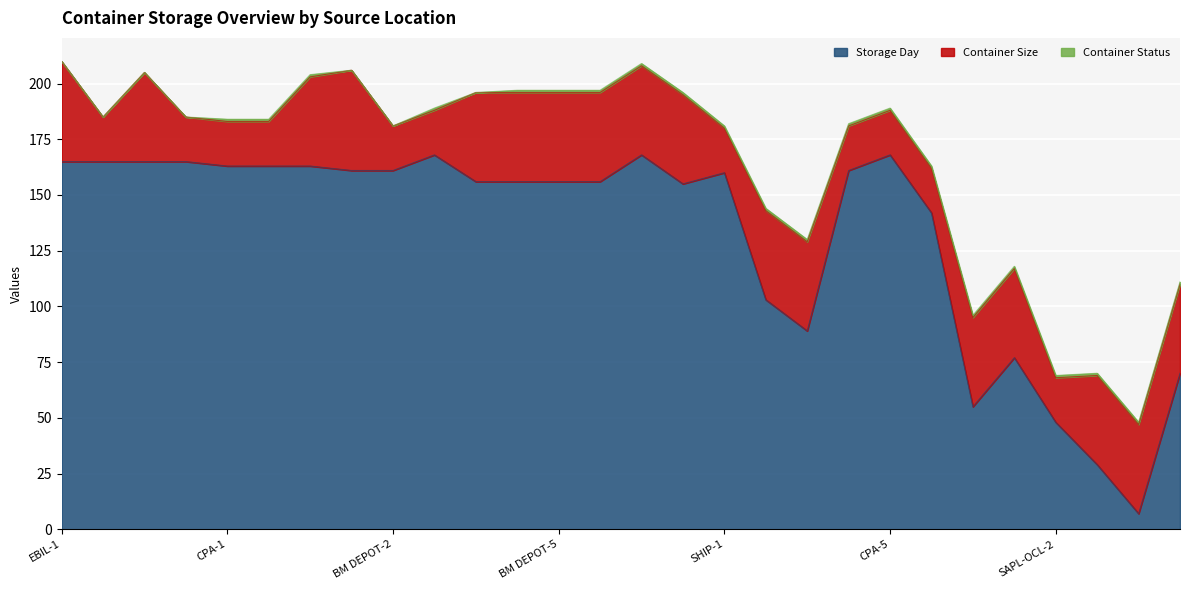

The Container Status series shows 1 at CPA. True or false?

True